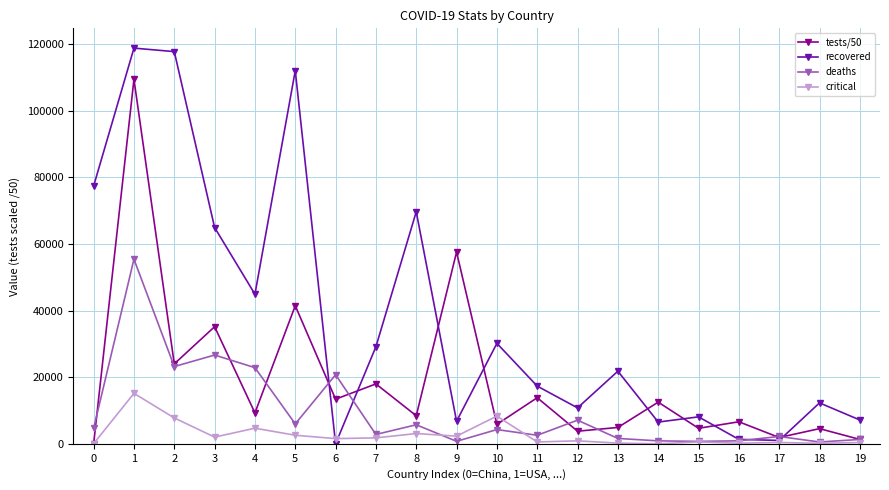

The tests/50 series shows 51324.5 at 0. True or false?

False